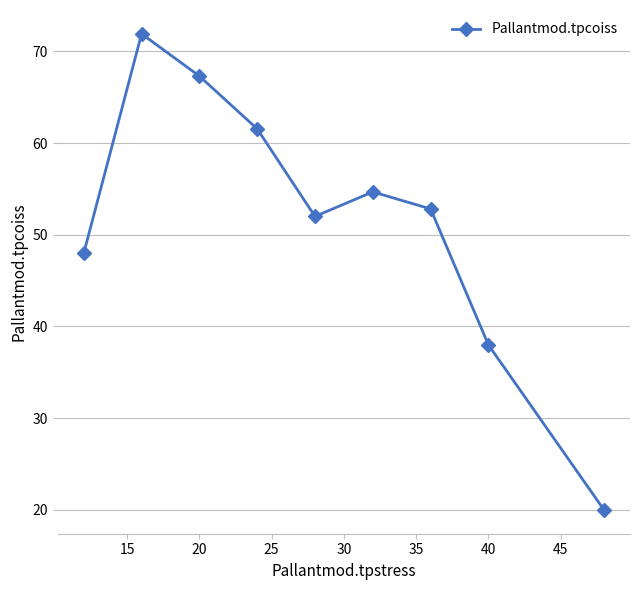

What is the smallest value displayed?

20.0